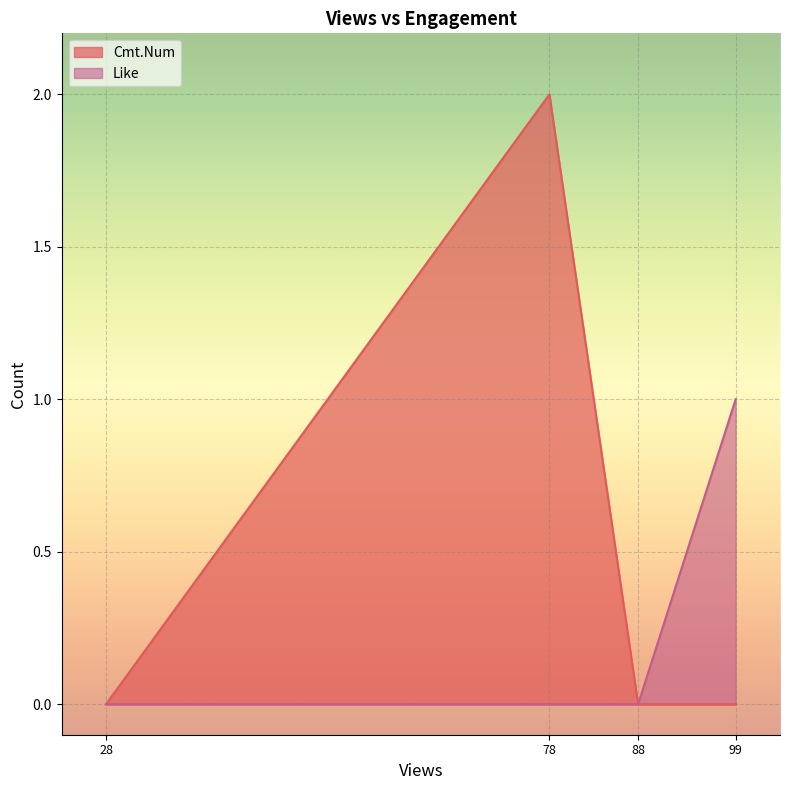

At which category is the sum across all series the highest?

78